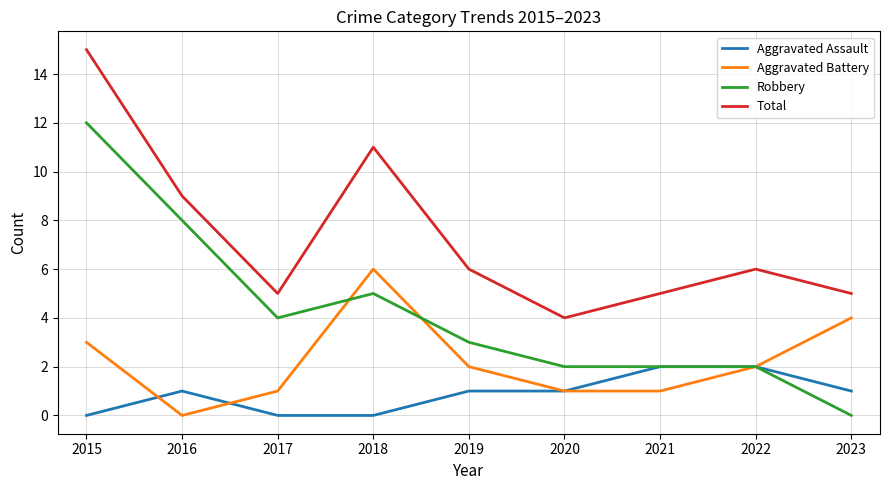

Where does the Robbery series first go above 3?

2015